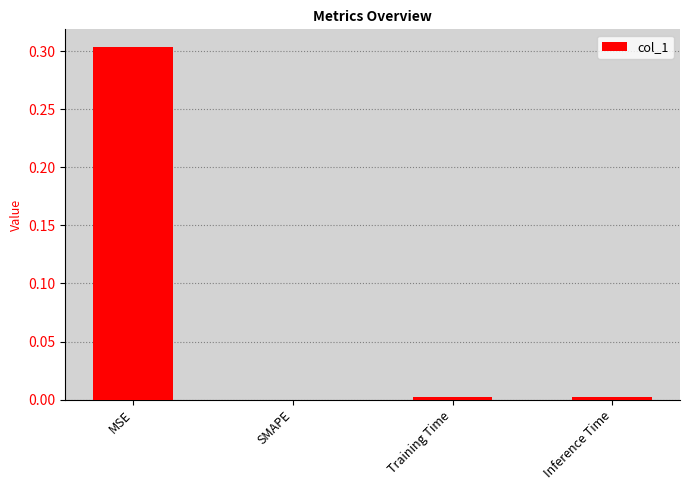

Which label corresponds to the largest value in the chart?

MSE